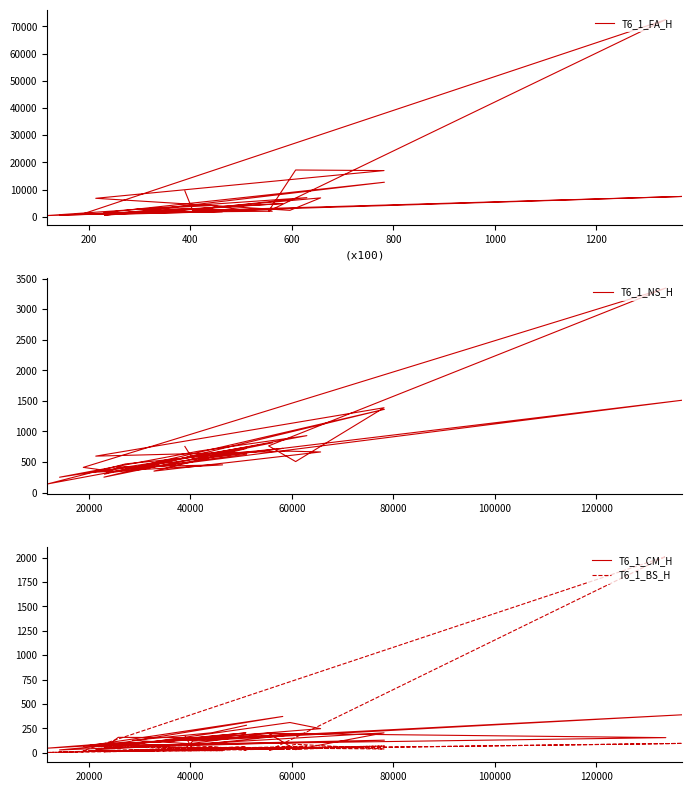

True or false: T6_1_NS_H and T6_1_CM_H intersect in this chart.

False